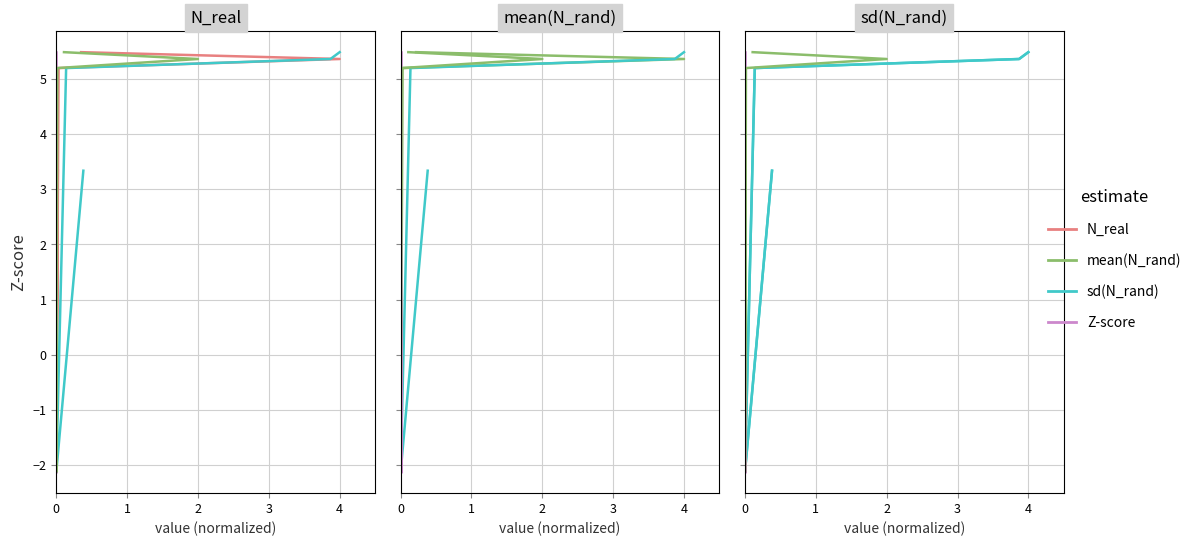

What is the average value of the N_real series?

3.5